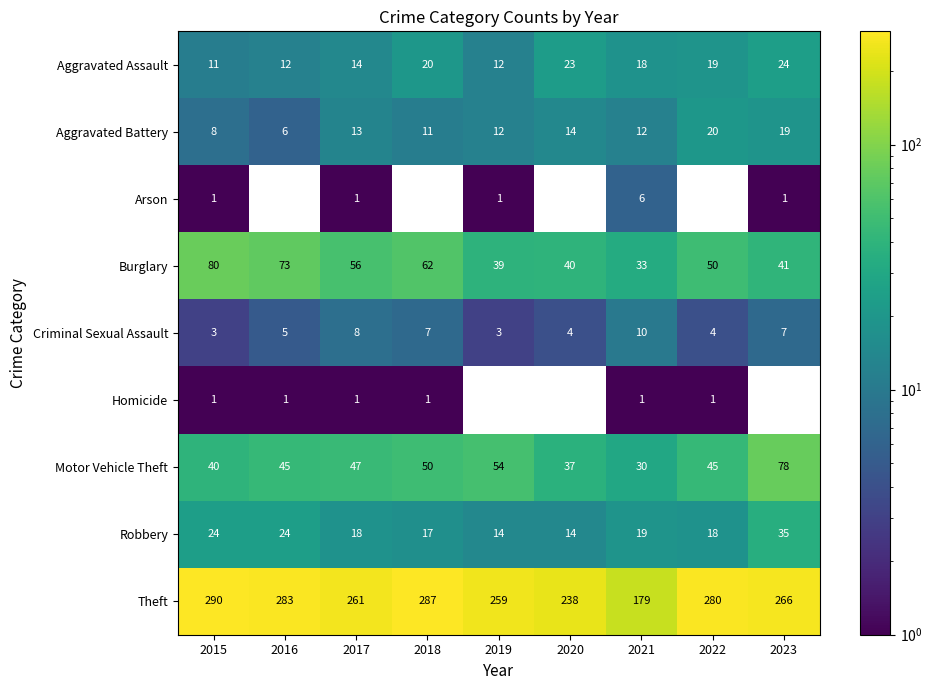

The value of Burglary at 2023 is 41. True or false?

True